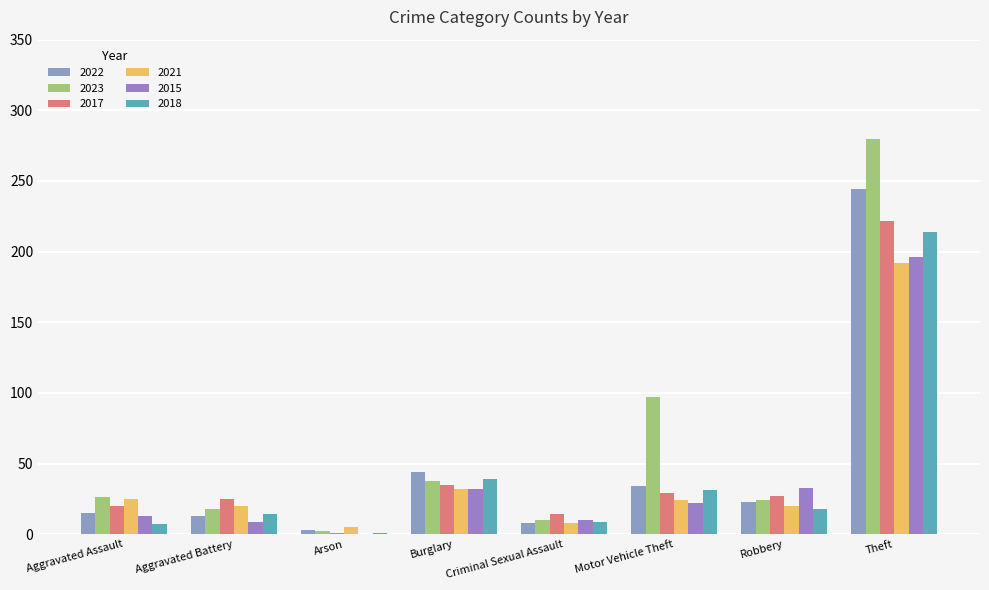

Is it true that 2015 equals 196 at Theft?

True